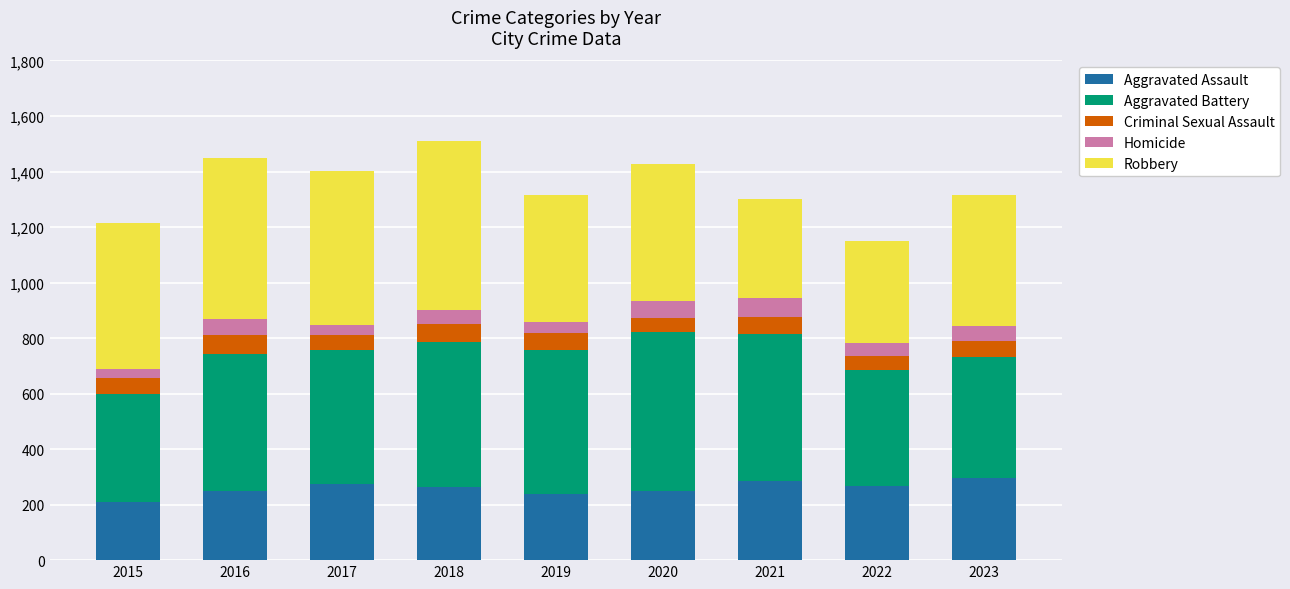

What is the lowest value of the Aggravated Assault series?

210